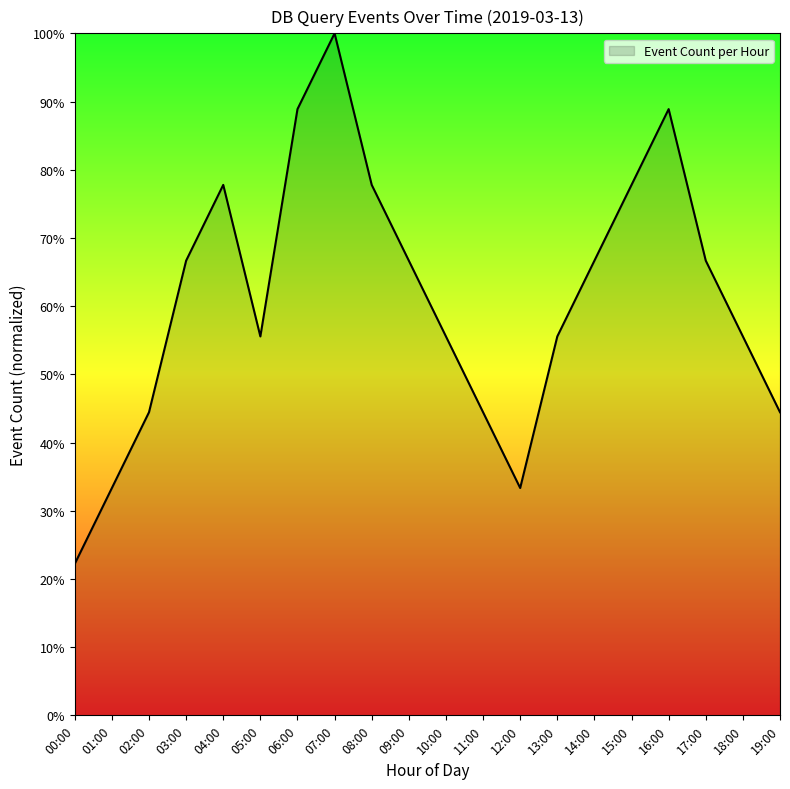

Approximately how many times larger is the value at 02:00 compared to 19:00?

1.0